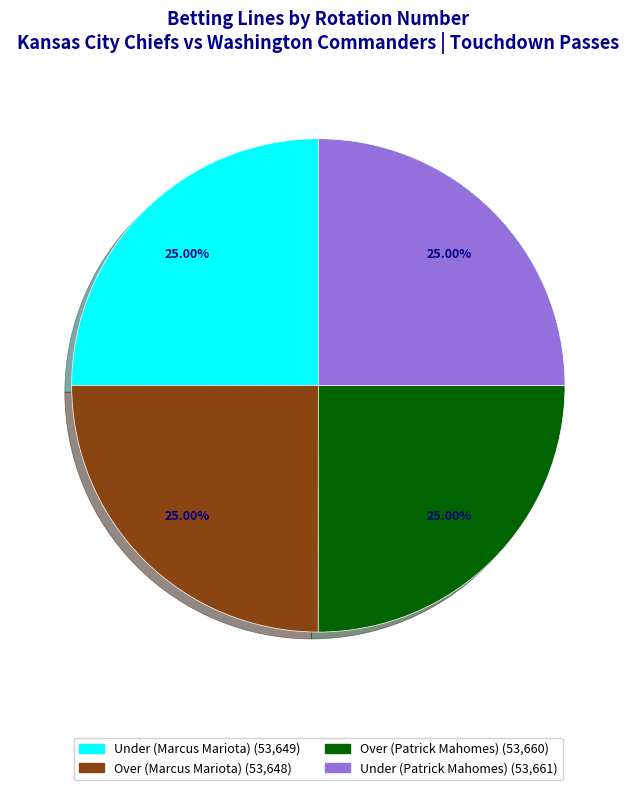

The Under (Patrick Mahomes) slice represents 25% of the pie. True or false?

True